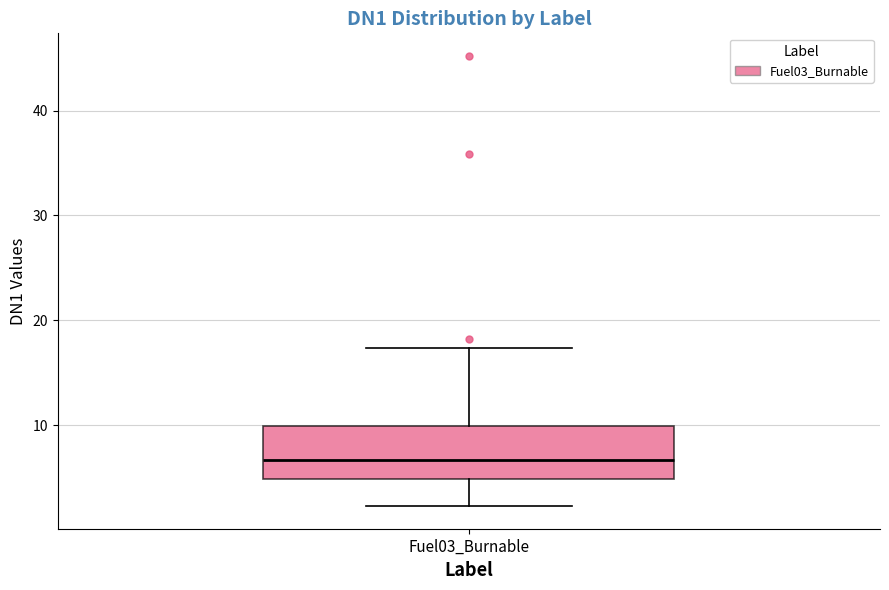

Read this box plot against the y-axis: the position of the median line, the range covered by the box, and the ends of both whiskers. The values are not printed on the chart, so give them approximately, as read against the axis.

median 7, box 5 to 10, whiskers 2 to 17